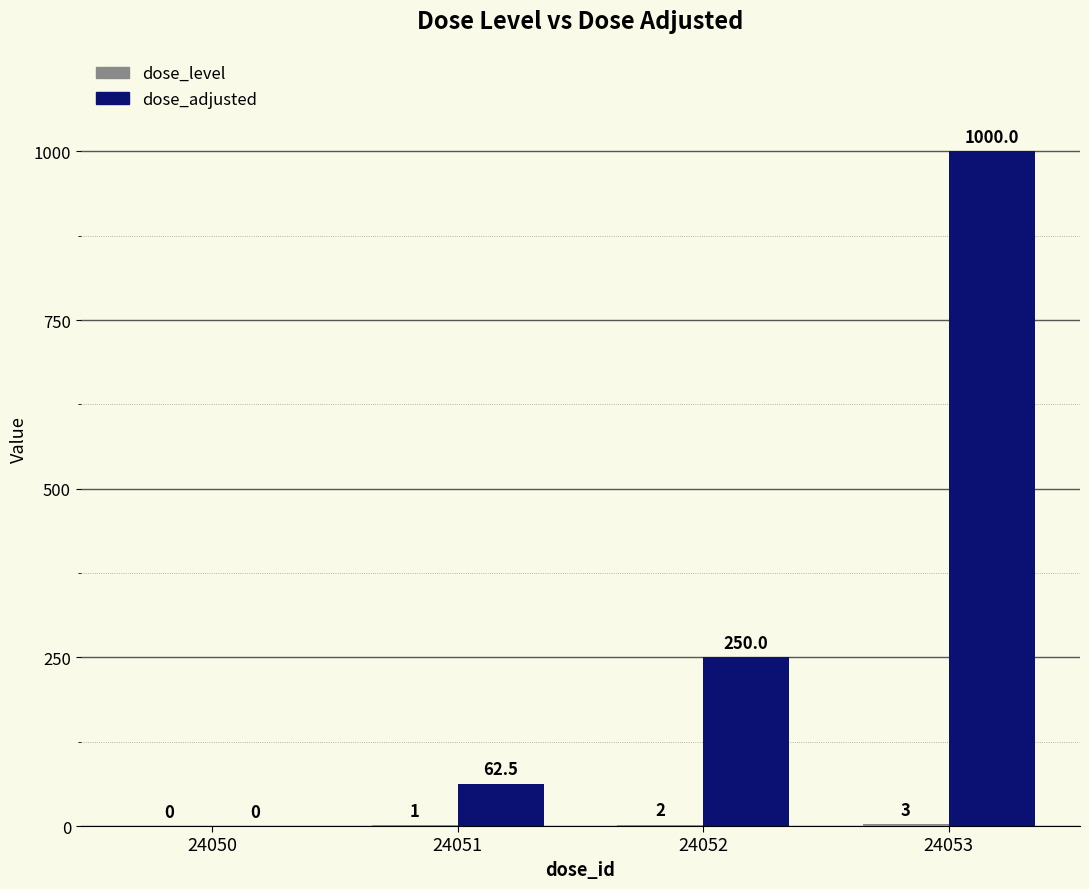

How many positive values does the dose_adjusted series have?

3